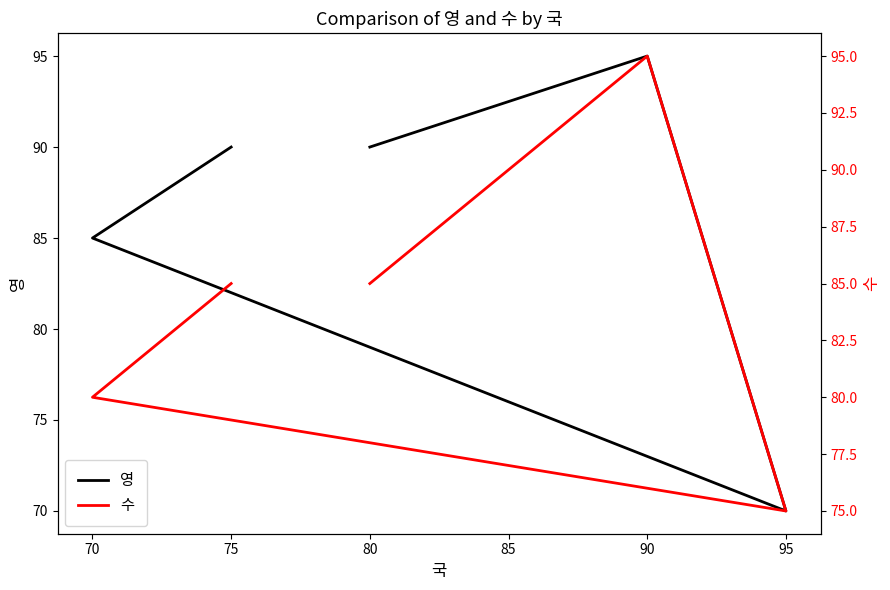

How many interior local peaks does the 수 series have?

1